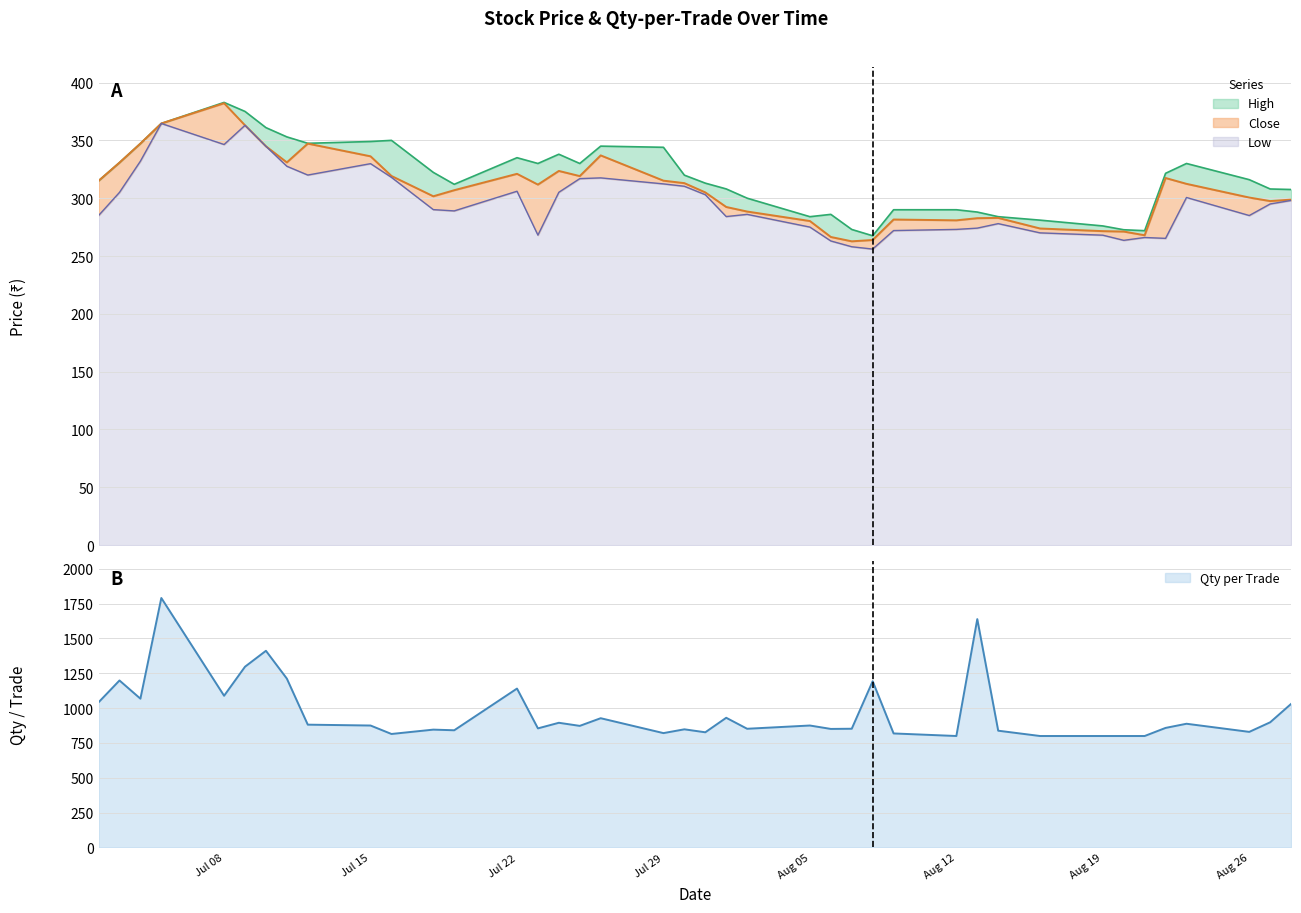

How many values in the Low series exceed 295?

19